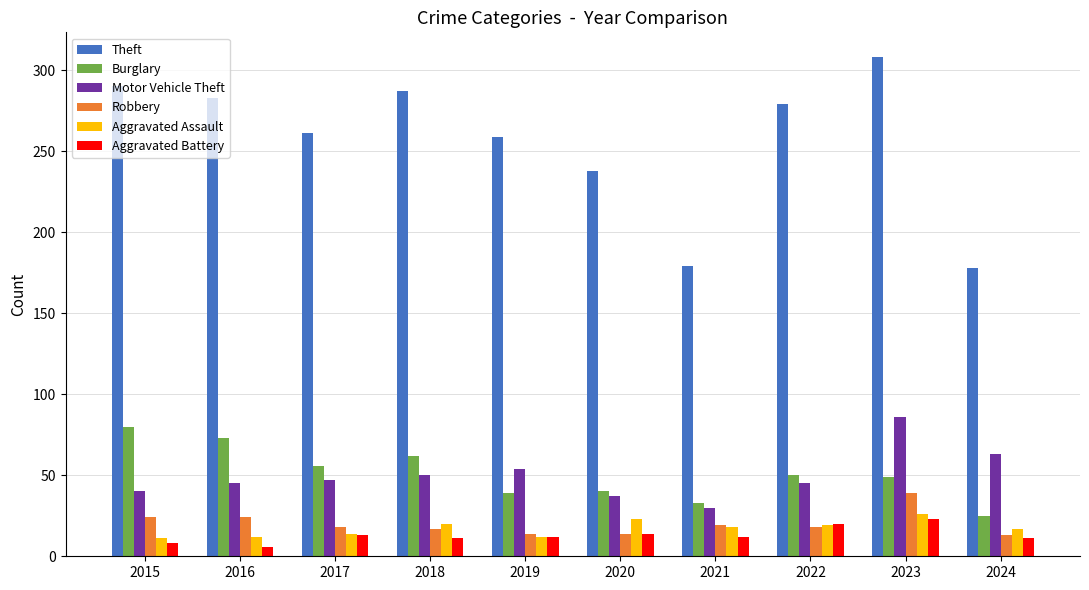

Between 2015 and 2020, which series saw the biggest shift?

Theft